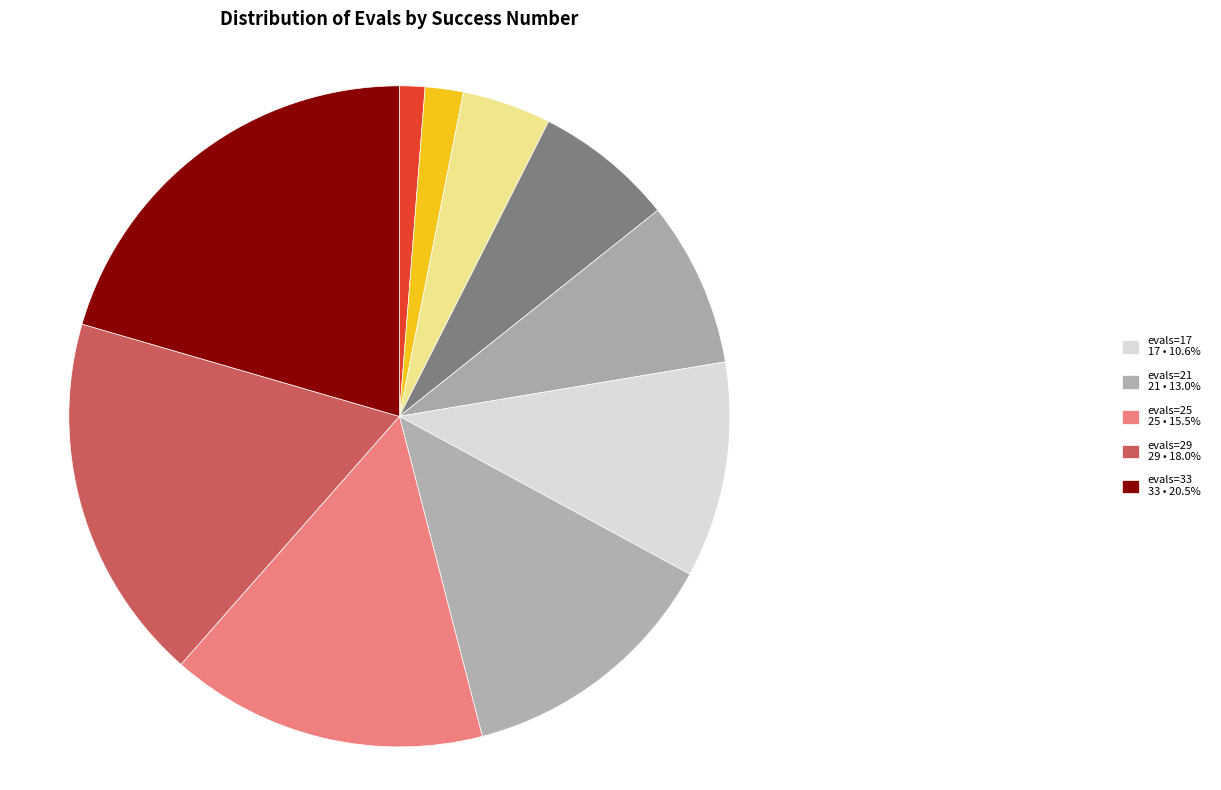

Count the number of slices in the pie.

10